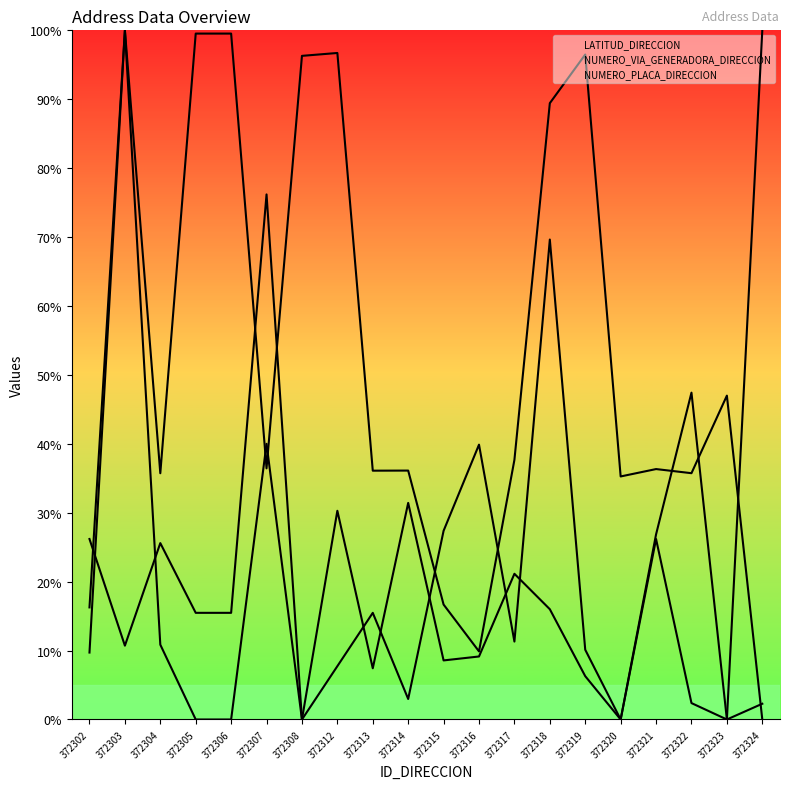

Does the chart display data point markers on the line(s)?

No